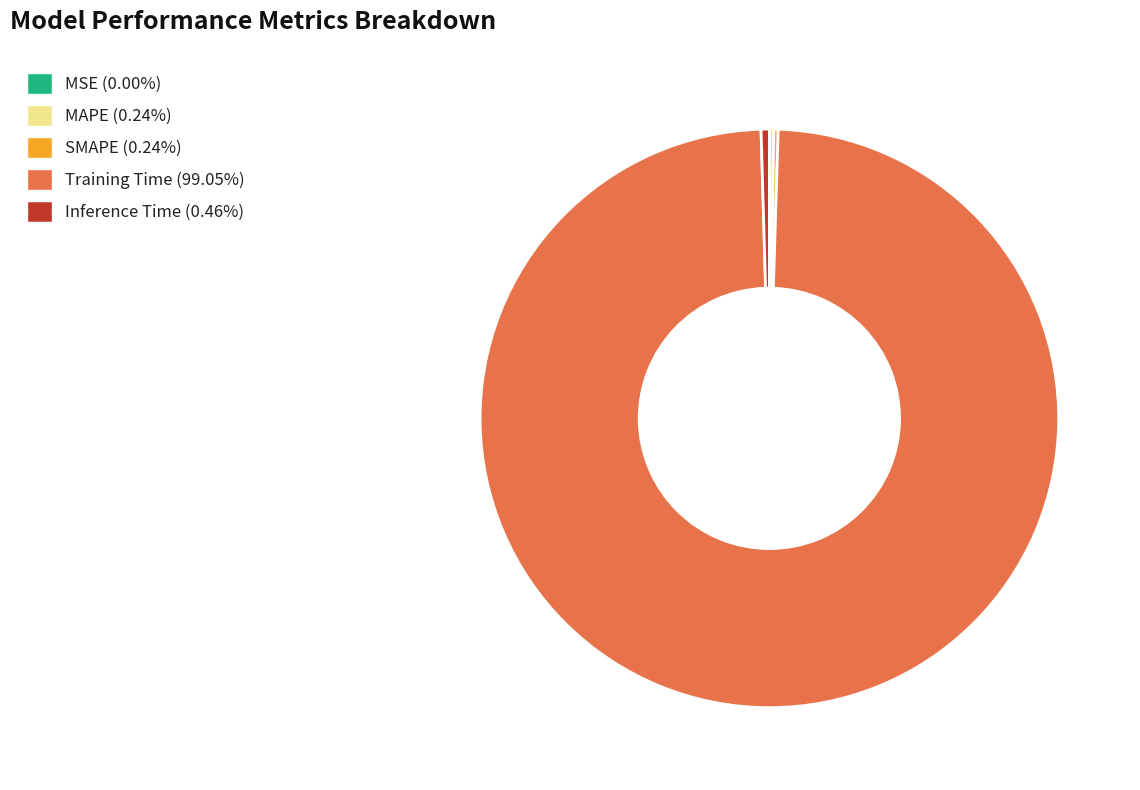

Does Training Time (99.05%) represent more than half of the total?

Yes